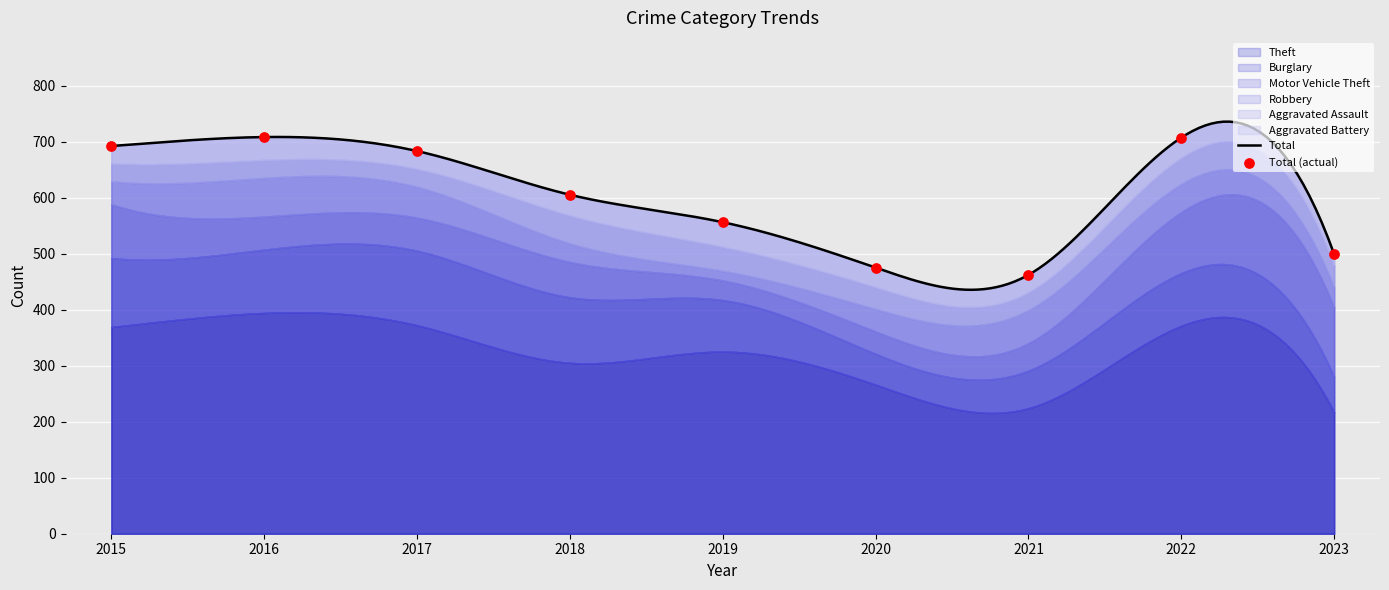

Which series contains the highest Y value?

Theft